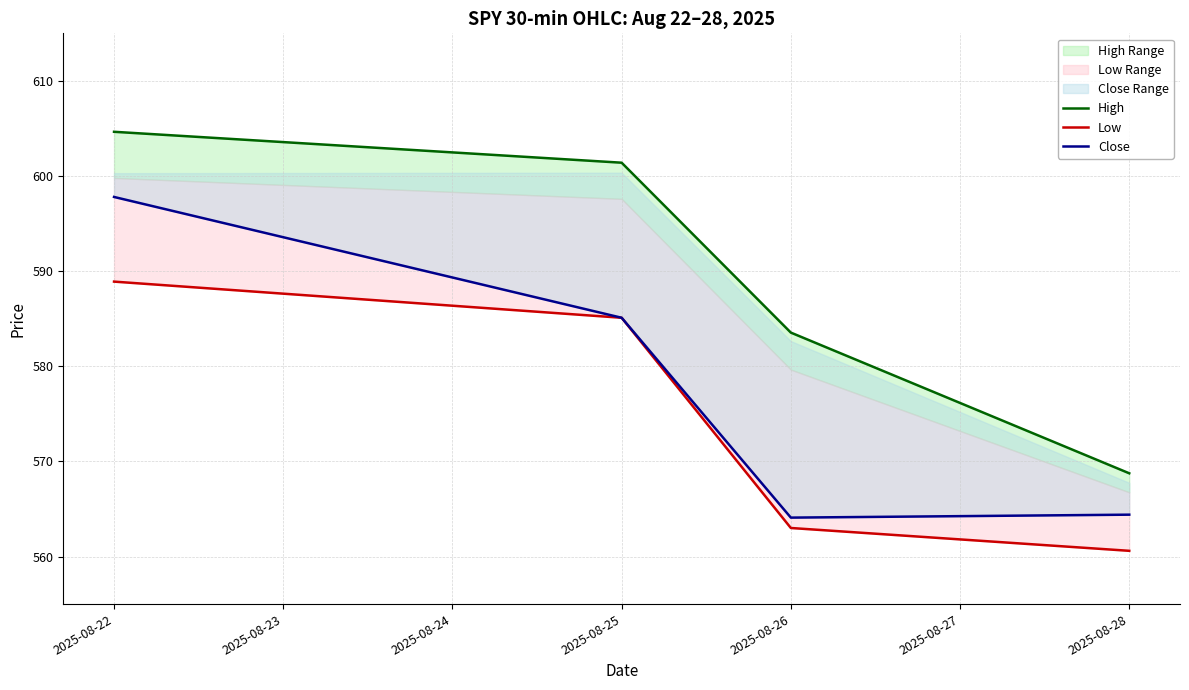

What is the spread (max minus min) of values at 2025-08-25?

16.3